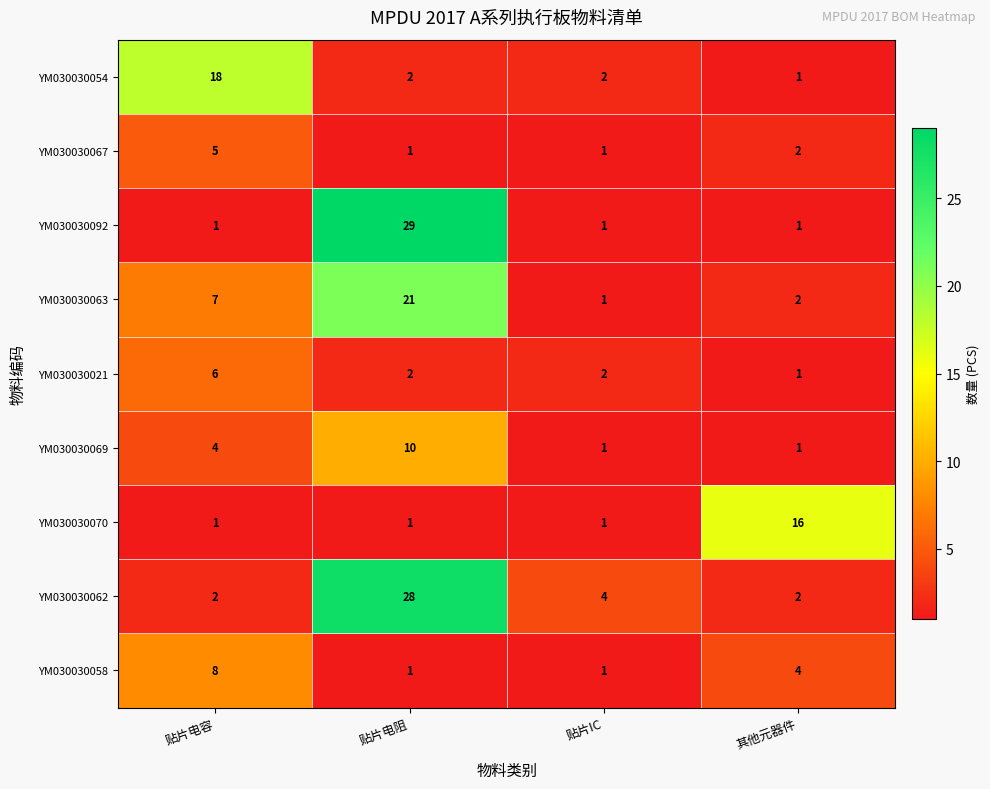

Count the number of categories in the chart.

4